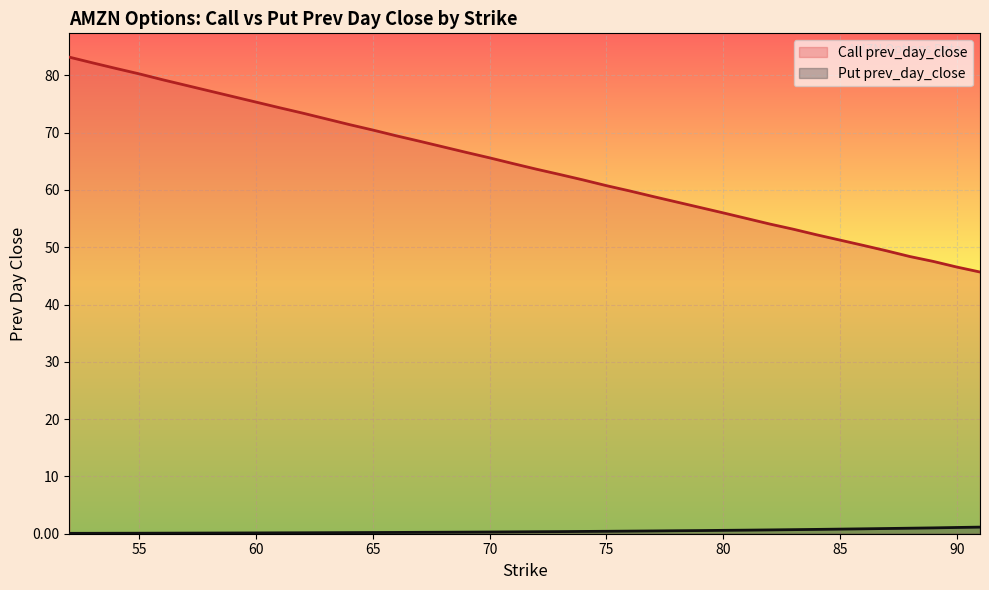

Is the value of Put prev_day_close at 87 greater than the value of Call prev_day_close at 58?

No